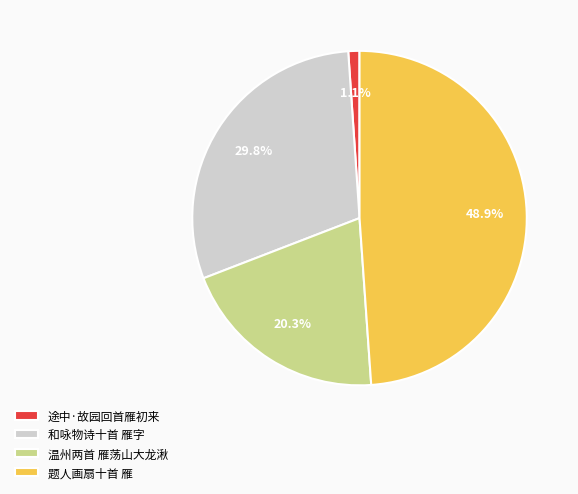

Which slice is the smallest?

途中·故园回首雁初来